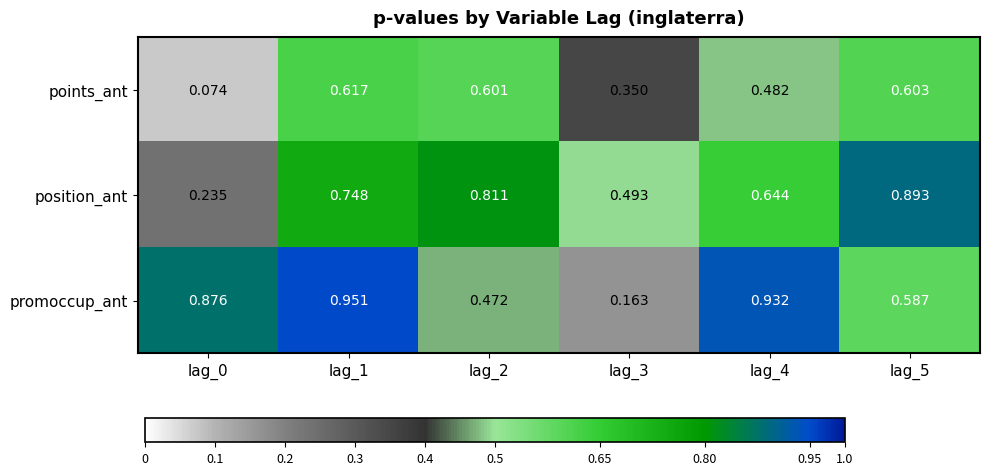

Is the value of position_ant at lag_3 greater than the value of points_ant at lag_5?

No